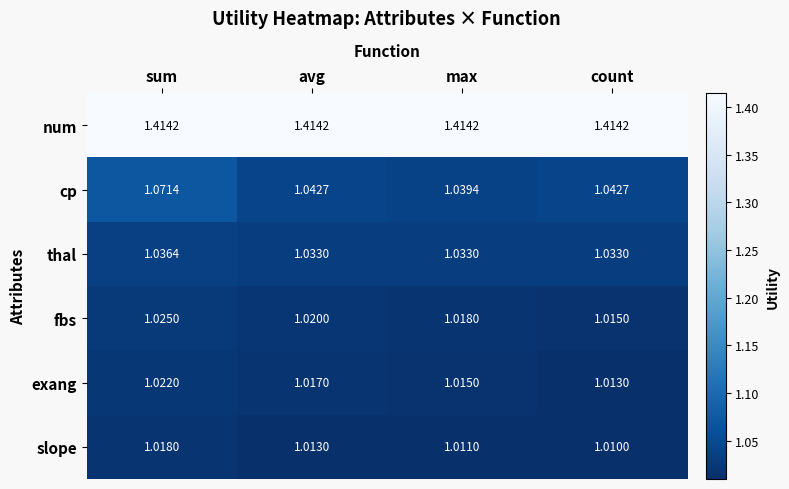

Where is slope nearest to the value 1?

count